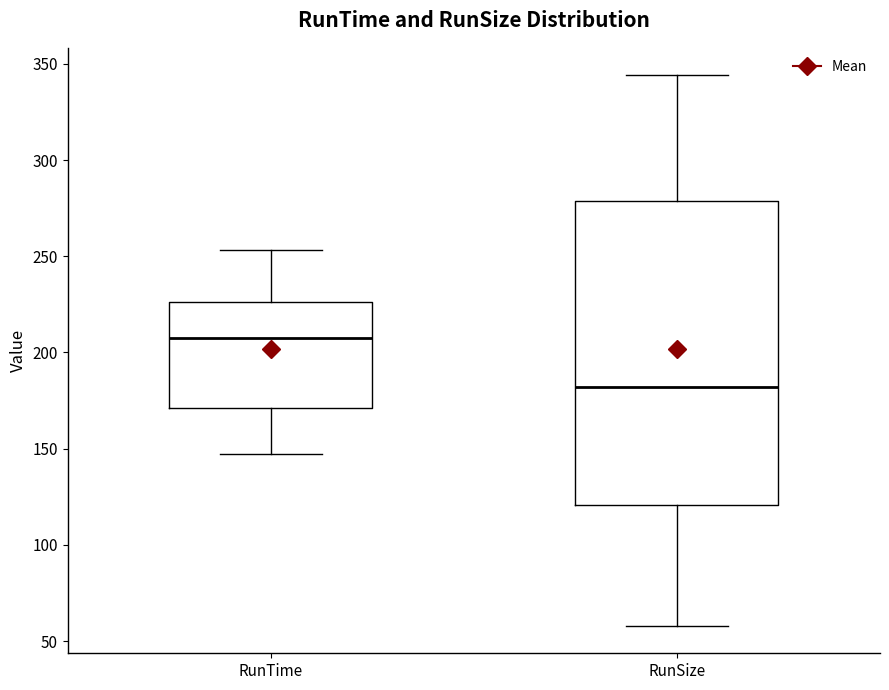

Which box has the lowest median line?

RunSize